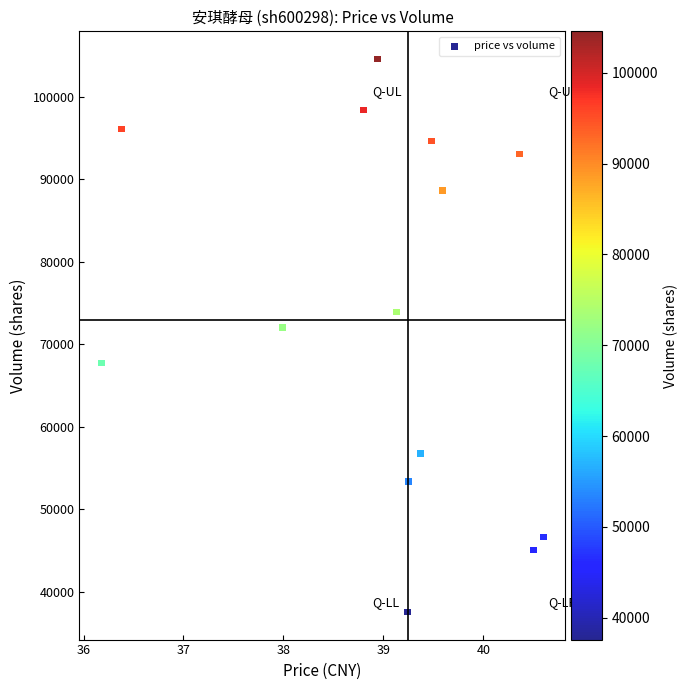

What Y value in the scatter plot is closest to 71072?

72041